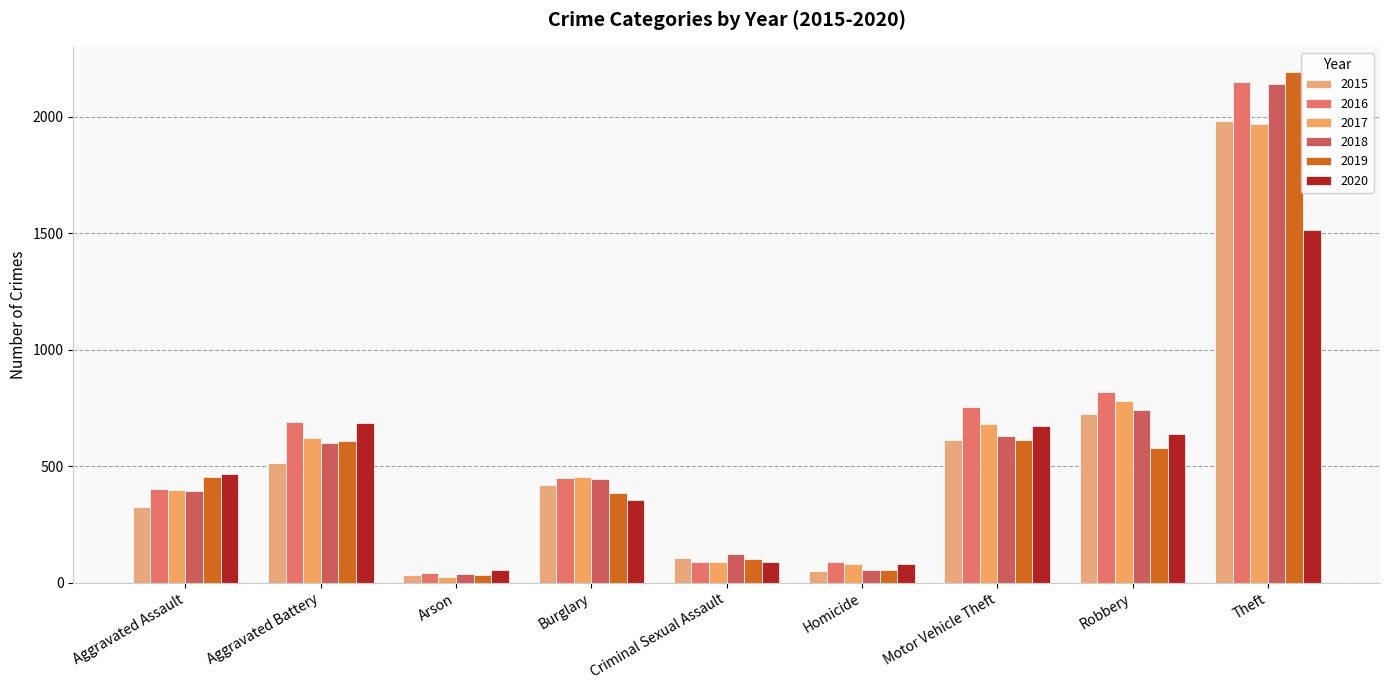

Count the number of data series in this chart.

6